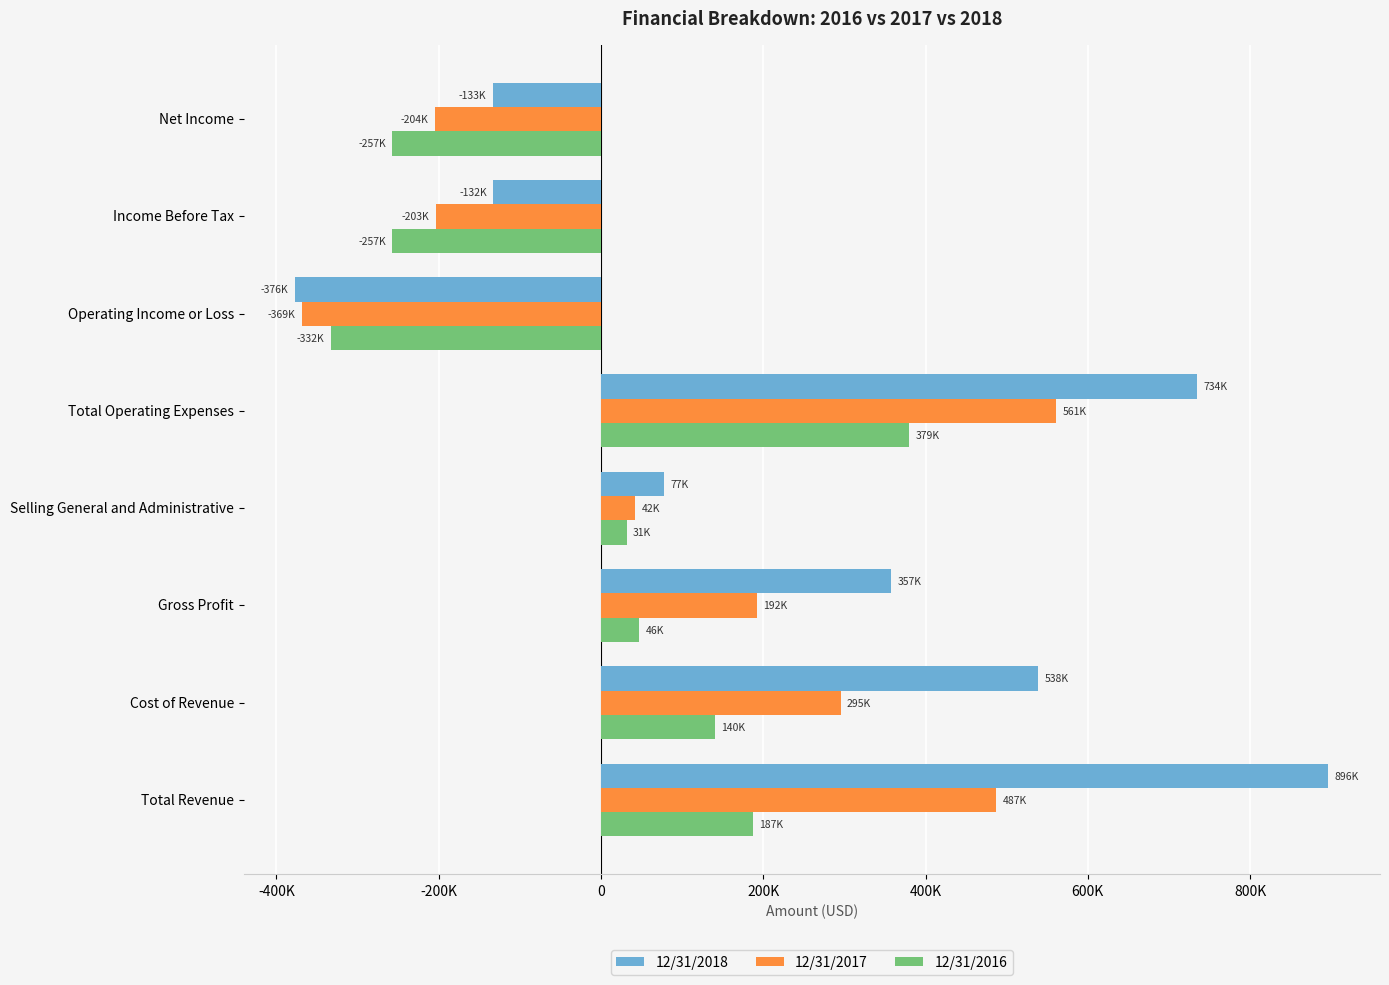

What are all the series names shown in the legend?

12/31/2018, 12/31/2017, 12/31/2016